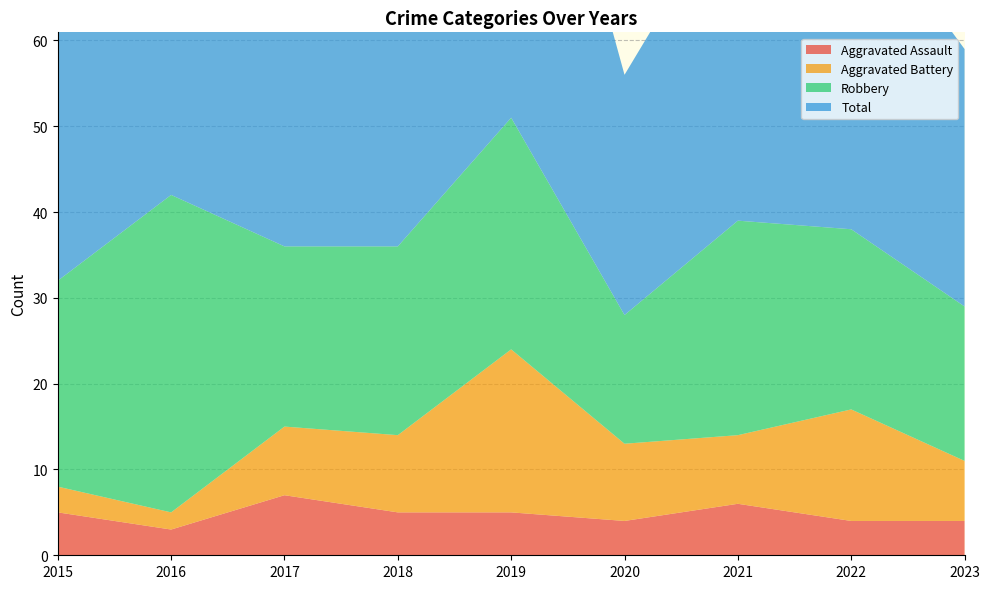

Reading left to right, what are all the values shown in this chart?

Aggravated Assault: 2015=5	2016=3	2017=7	2018=5	2019=5	2020=4	2021=6	2022=4	2023=4
Aggravated Battery: 2015=3	2016=2	2017=8	2018=9	2019=19	2020=9	2021=8	2022=13	2023=7
Robbery: 2015=24	2016=37	2017=21	2018=22	2019=27	2020=15	2021=25	2022=21	2023=18
Total: 2015=32	2016=42	2017=36	2018=38	2019=53	2020=28	2021=39	2022=39	2023=30